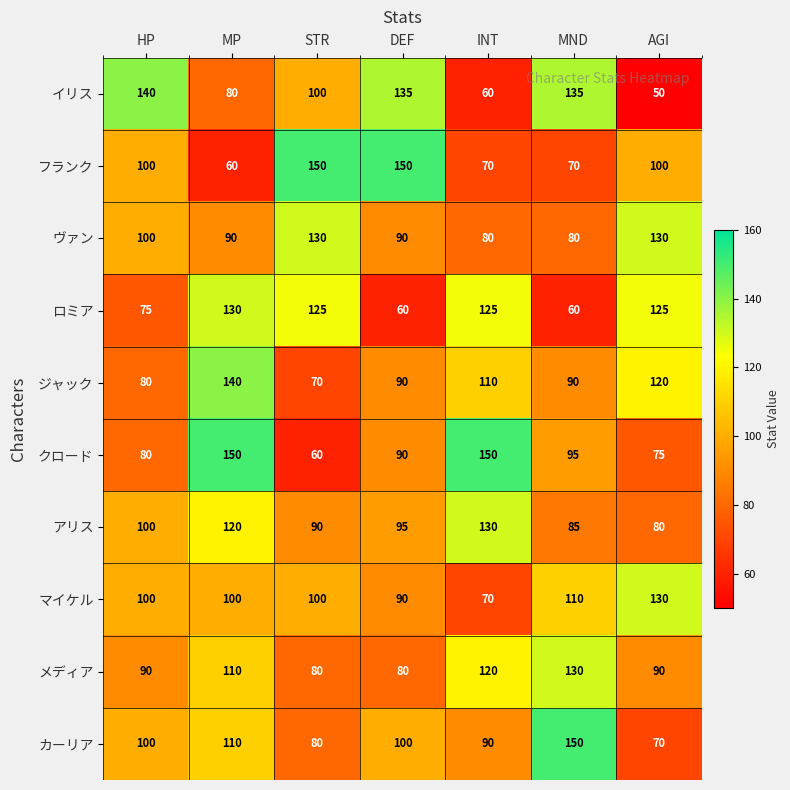

Rank the series at MND from highest to lowest value.

カーリア, イリス, メディア, マイケル, クロード, ジャック, アリス, ヴァン, フランク, ロミア